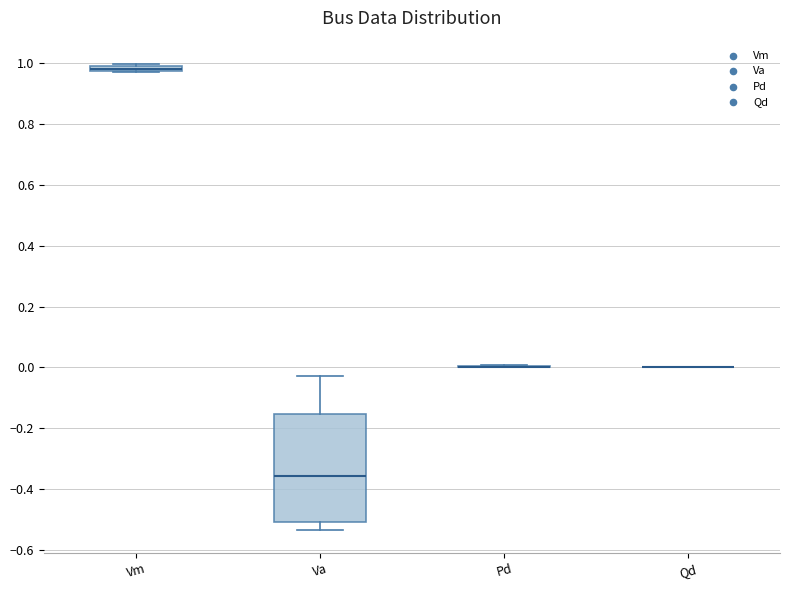

Which box is the tallest, from its lower edge to its upper edge?

Va